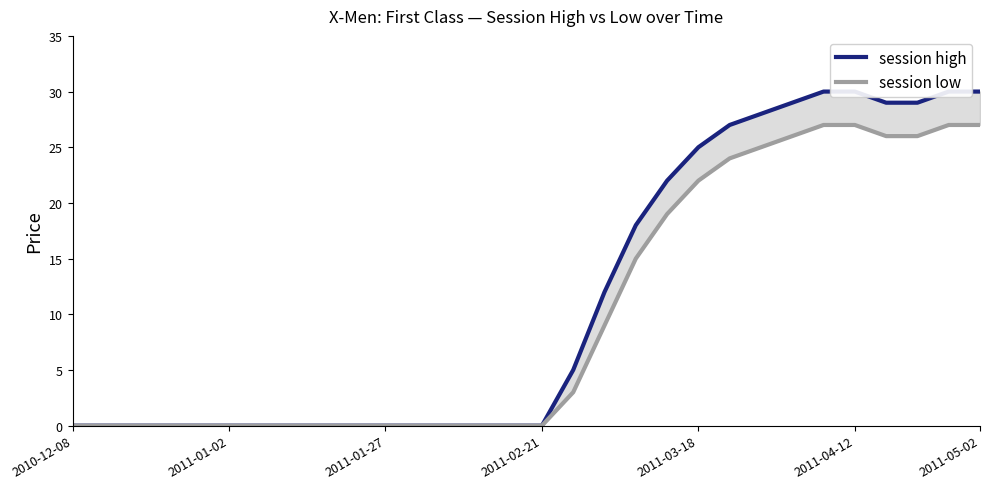

Is the value of session low at 12 greater than the value of session high at 14?

No